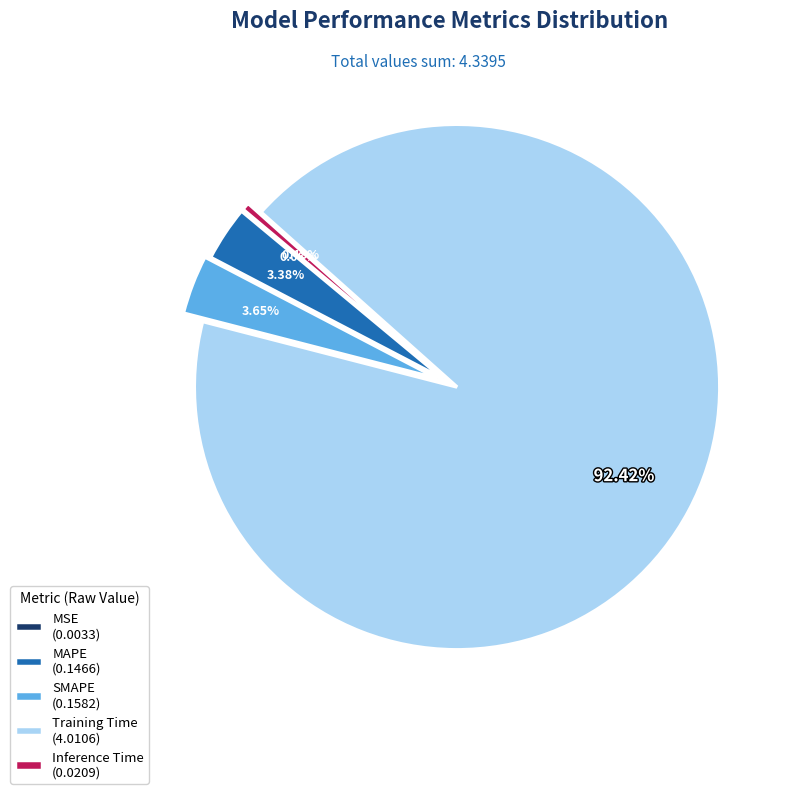

Do Inference Time (0.0209) and Training Time (4.0106) together represent more than half of the pie?

Yes